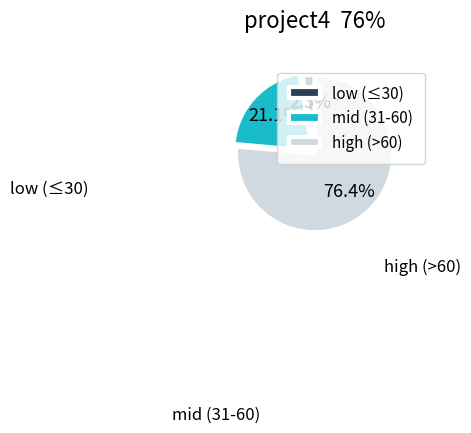

Between low (≤30) and mid (31-60), which is larger?

mid (31-60)